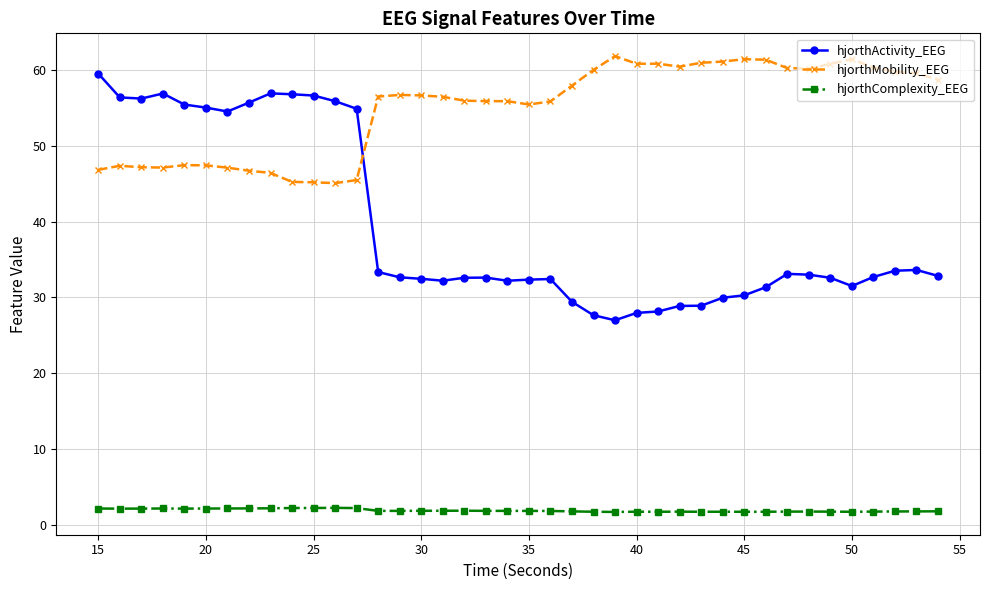

True or false: hjorthComplexity_EEG has more than 2 points higher than both neighbors.

True